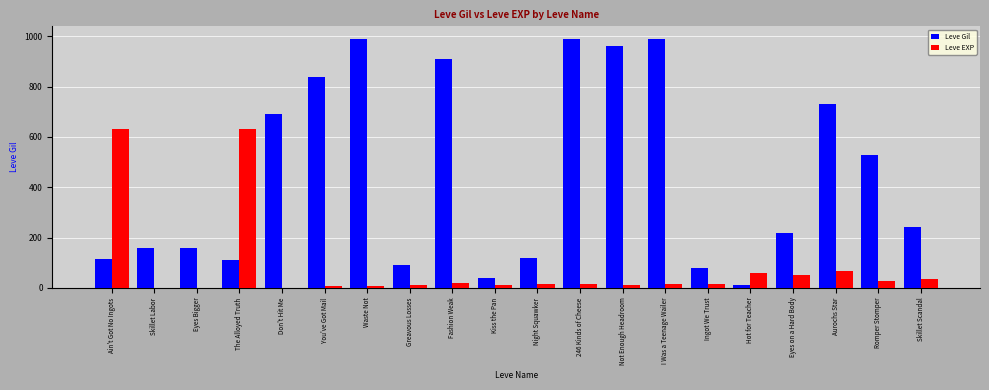

What is the sum of all Leve Gil values?

8975